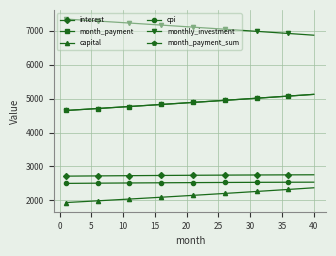

Does the chart have visible grid lines?

Yes